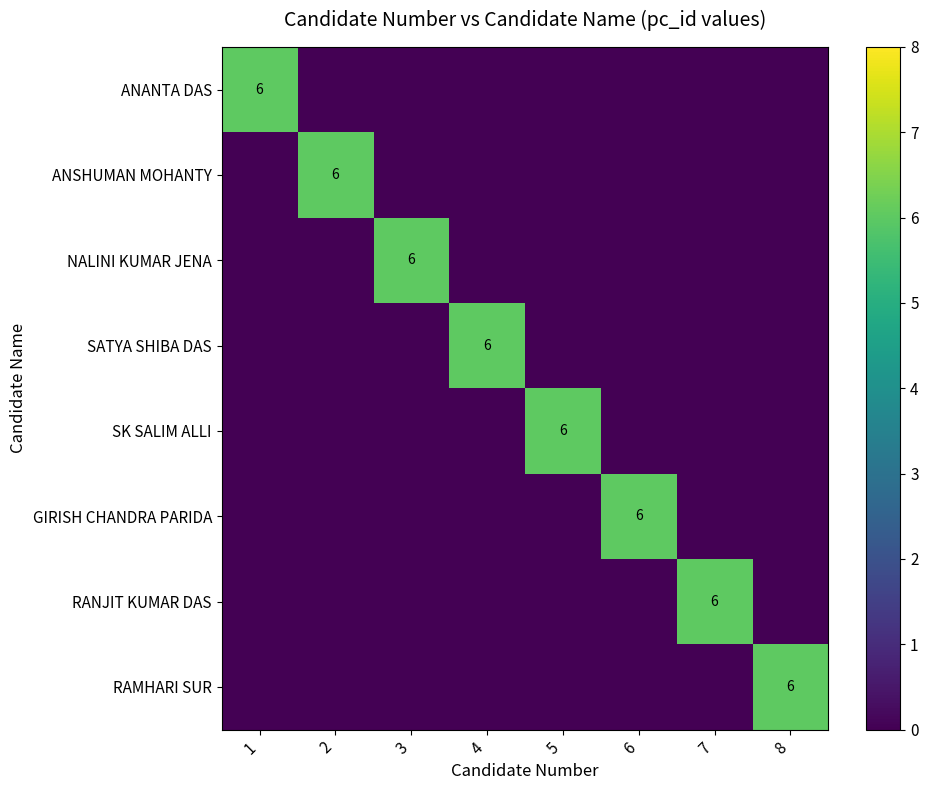

What is the total value across all series at 2?

6